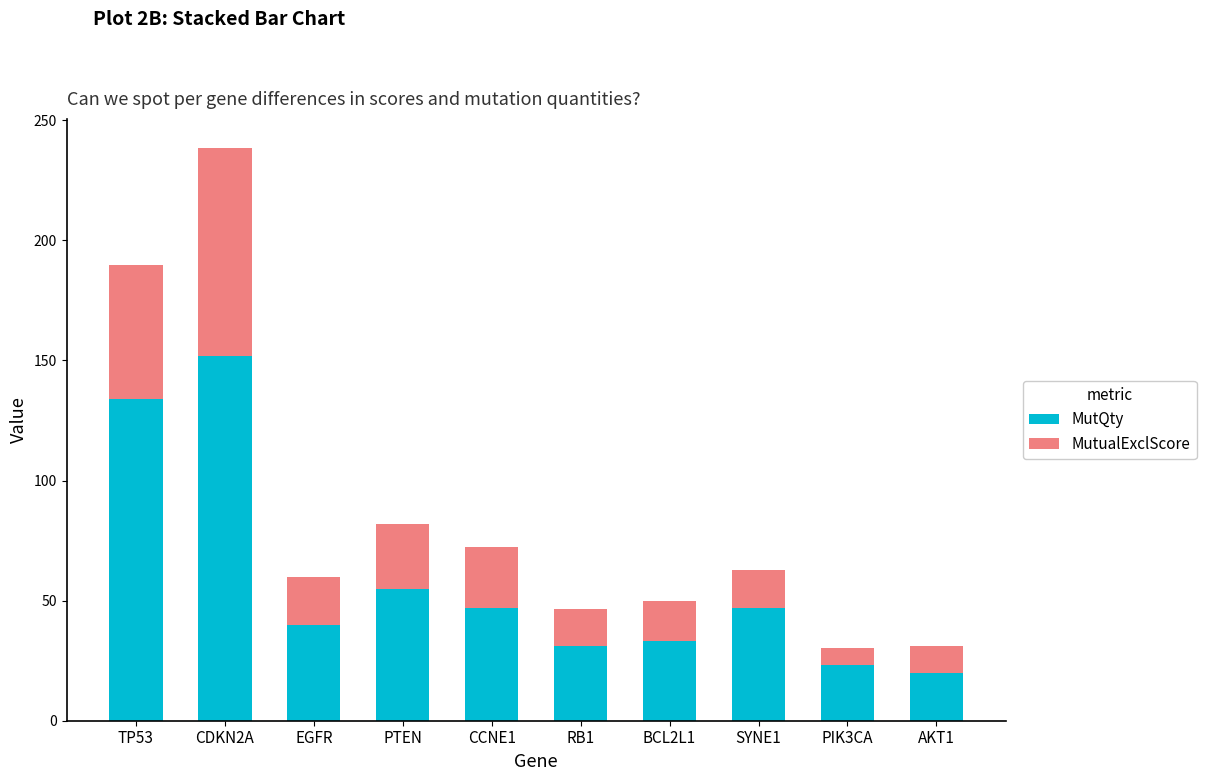

True or false: MutQty has a value of 134.0 at TP53.

True